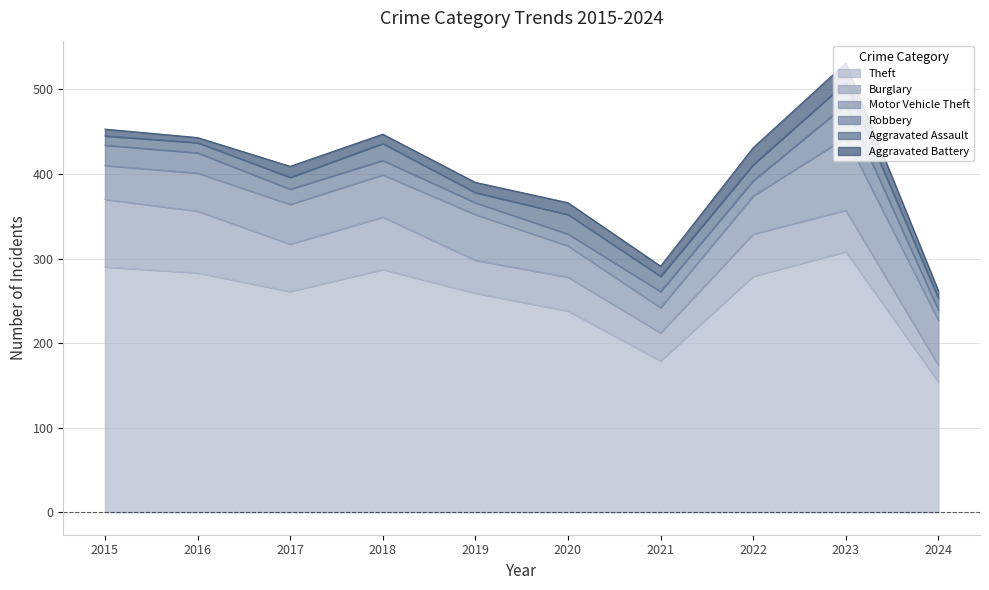

Which label corresponds to the largest value in the chart?

2023